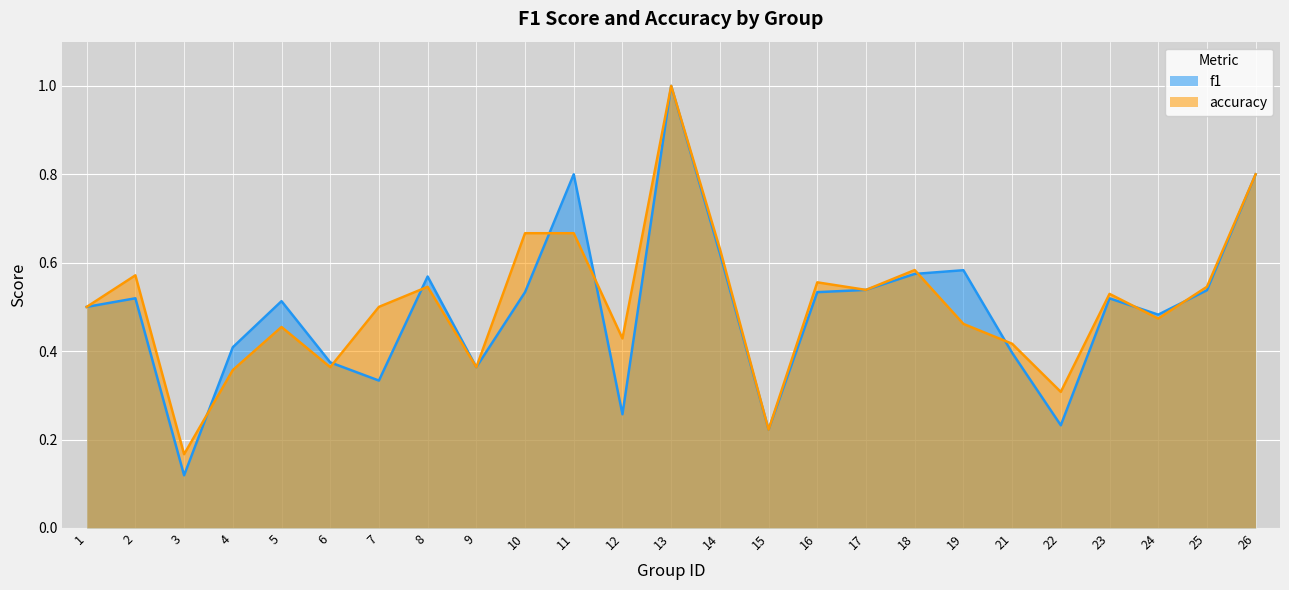

Rank the series by their average value, from lowest to highest.

f1, accuracy